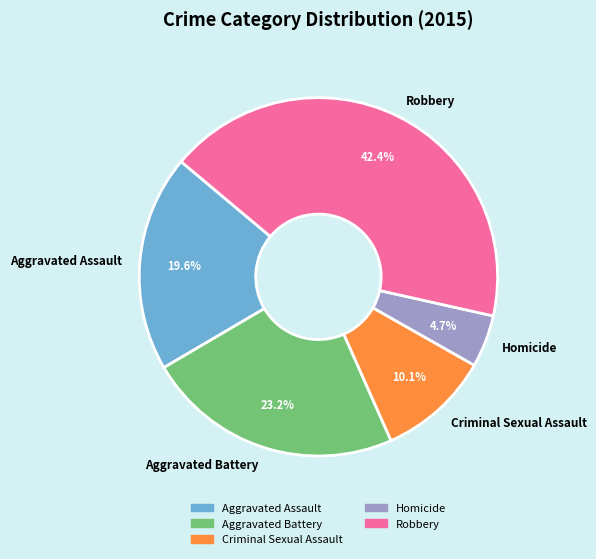

What percentage is the Robbery slice, to the nearest percent?

42%